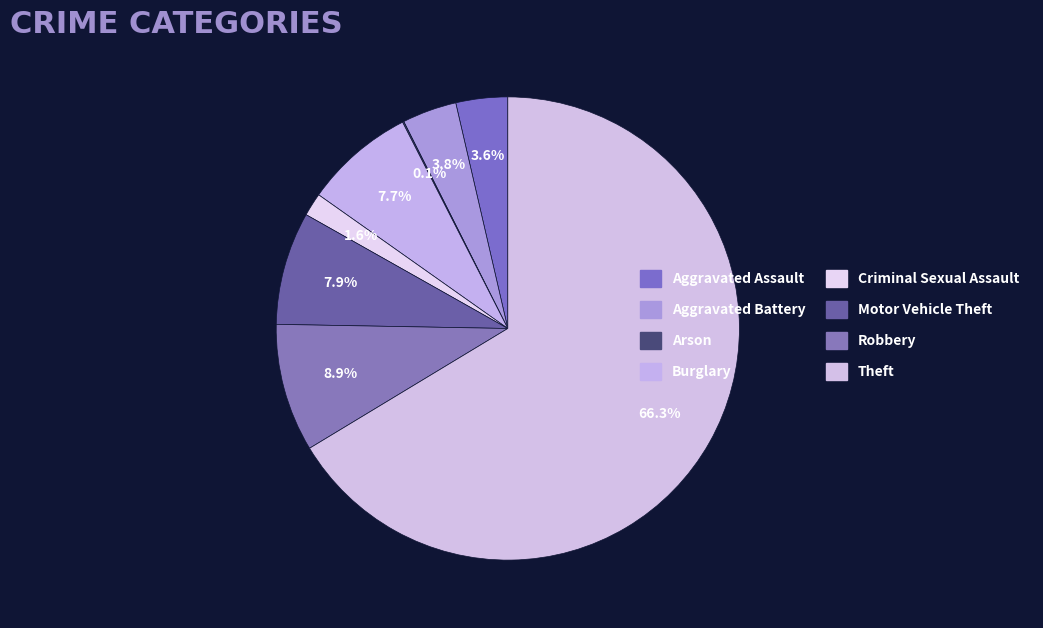

Combined, what portion of the pie is Robbery and Burglary?

16.6%